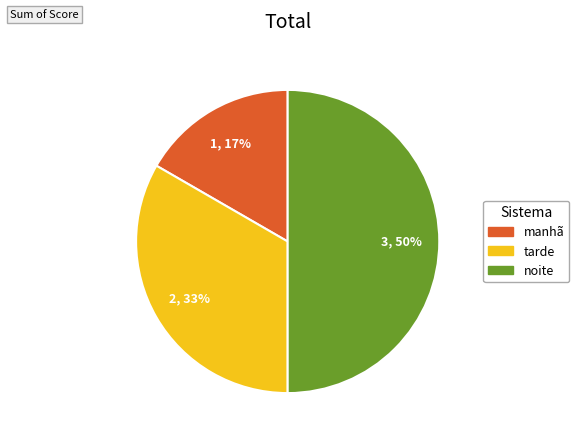

Does tarde account for over 50% of the chart?

No